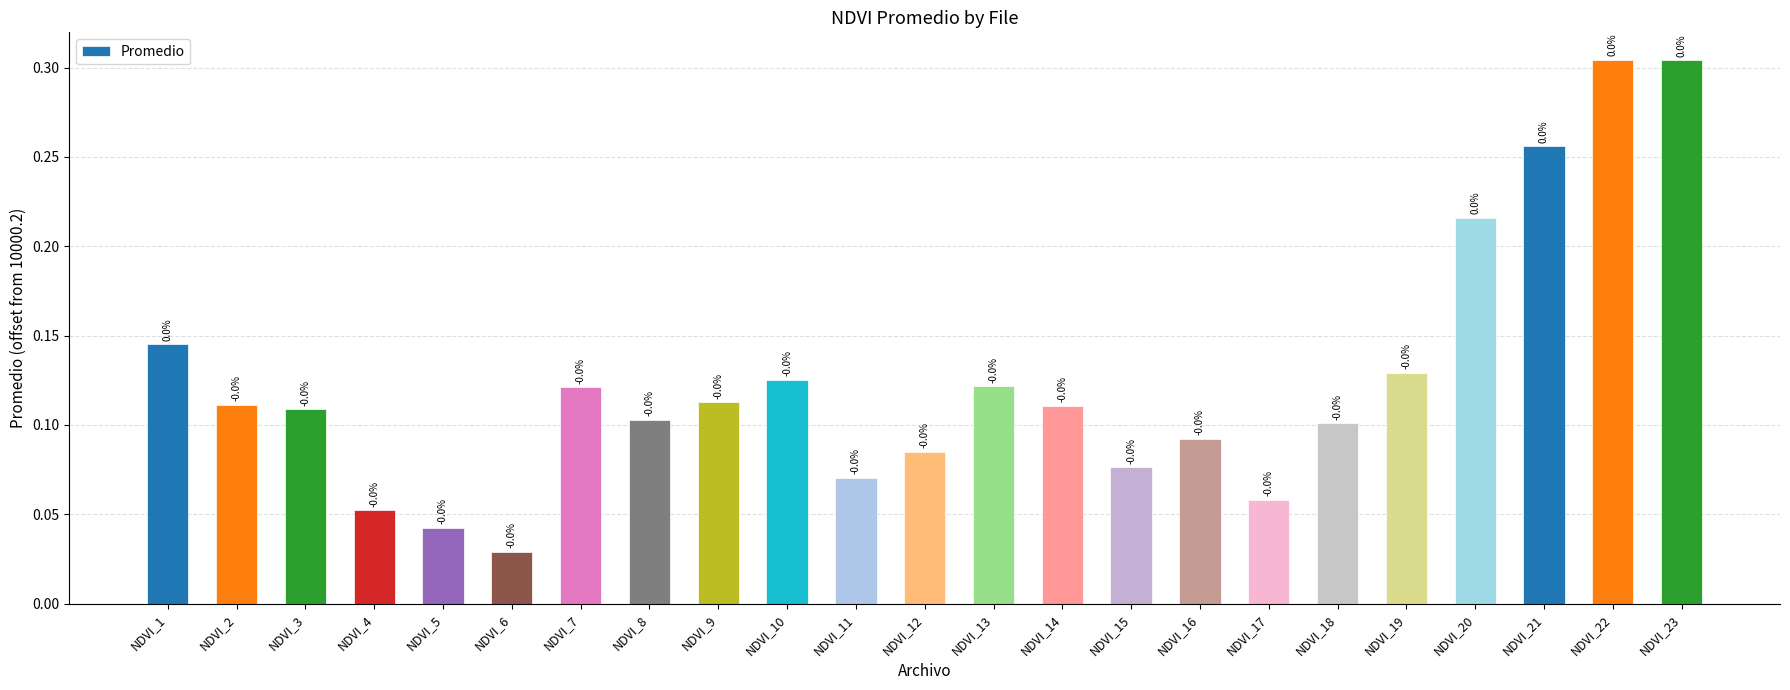

Does the chart contain stacked bars?

No